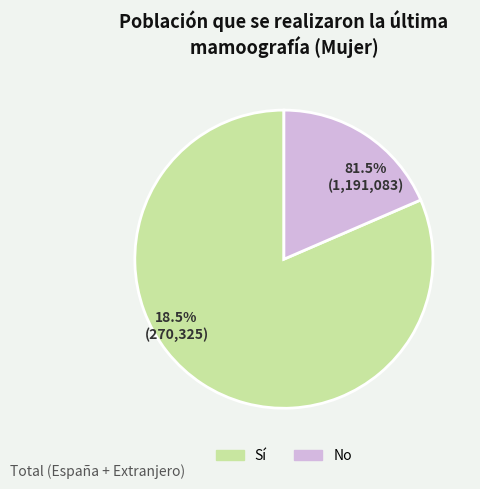

How many segments does this pie chart have?

2